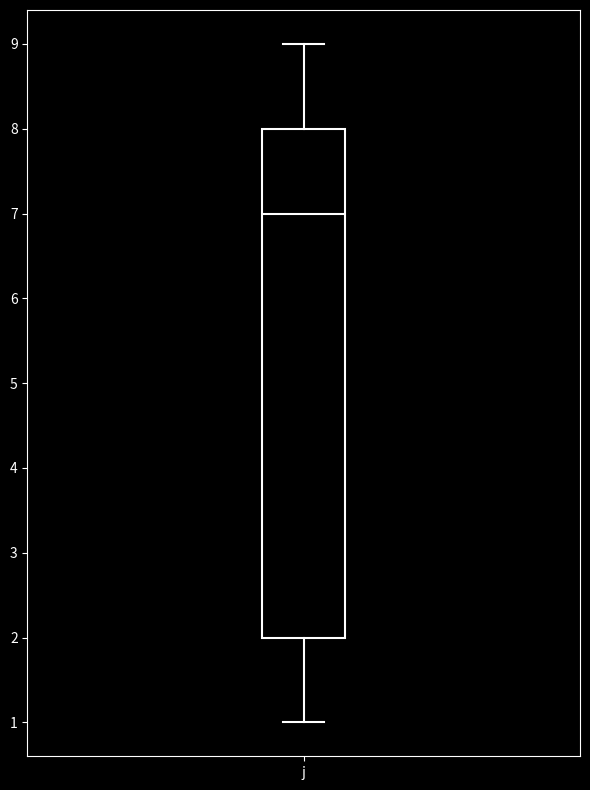

Read this box plot against the y-axis: the position of the median line, the range covered by the box, and the ends of both whiskers. The values are not printed on the chart, so give them approximately, as read against the axis.

median 7, box 2 to 8, whiskers 1 to 9